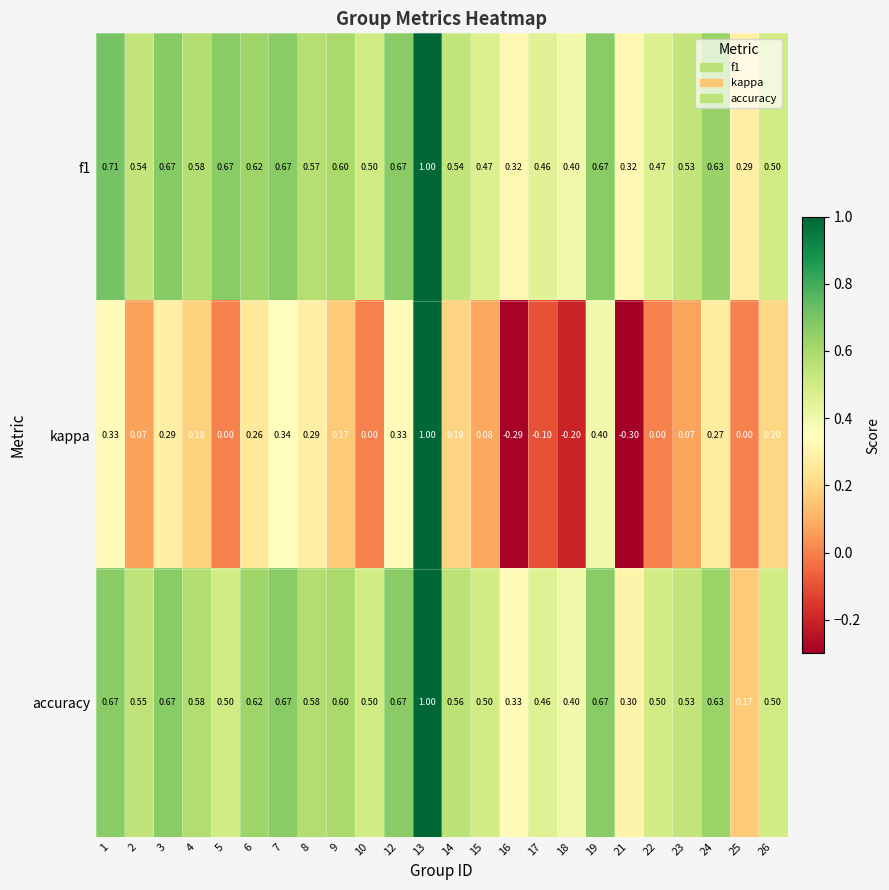

Which series changed the most between 4 and 18?

kappa